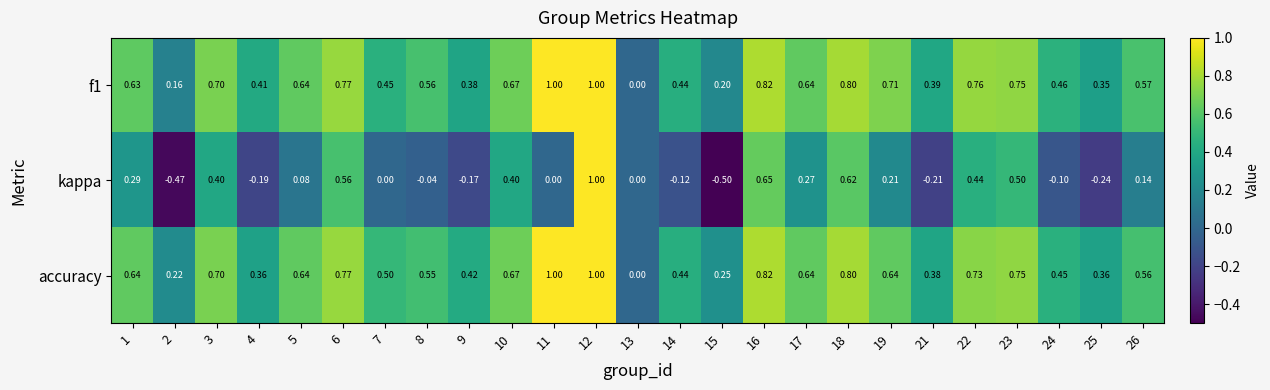

Which series has the widest spread of values?

kappa